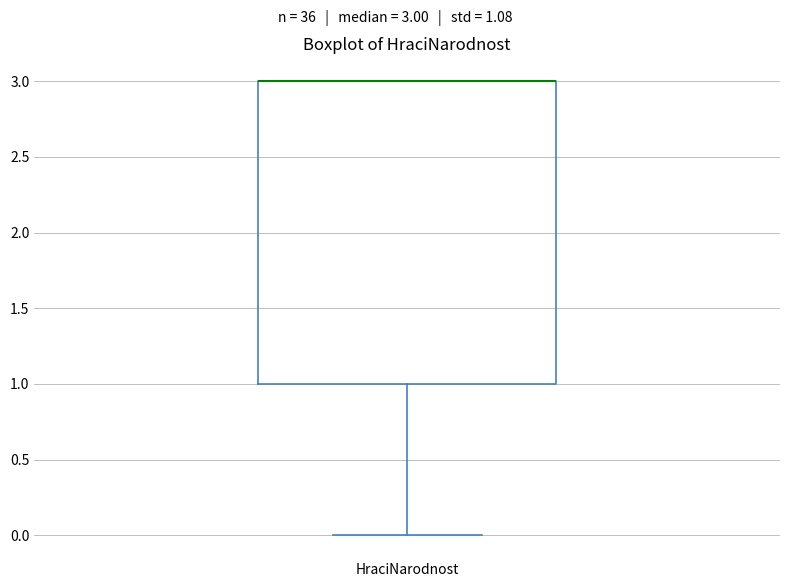

Where is the upper edge of the box for HraciNarodnost on the y-axis? The values are not printed on the chart, so give them approximately, as read against the axis.

3